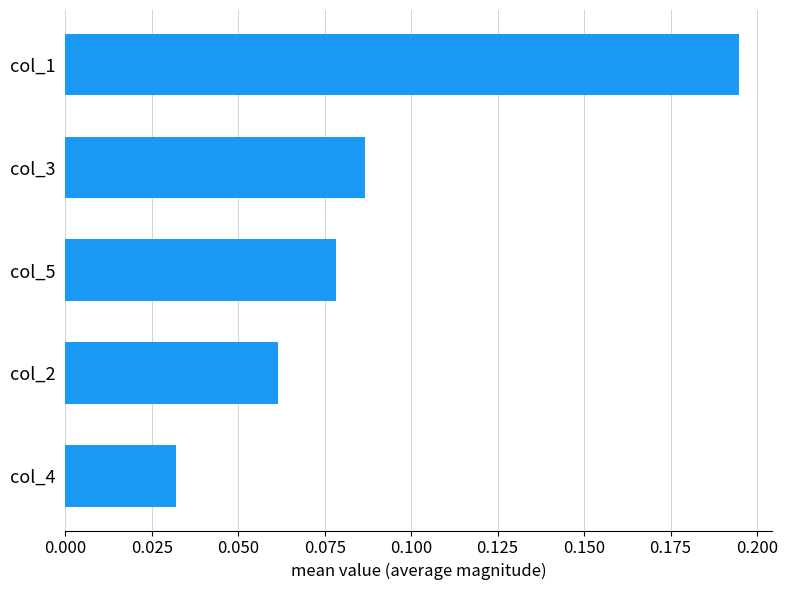

How many categories are shown in the chart?

5